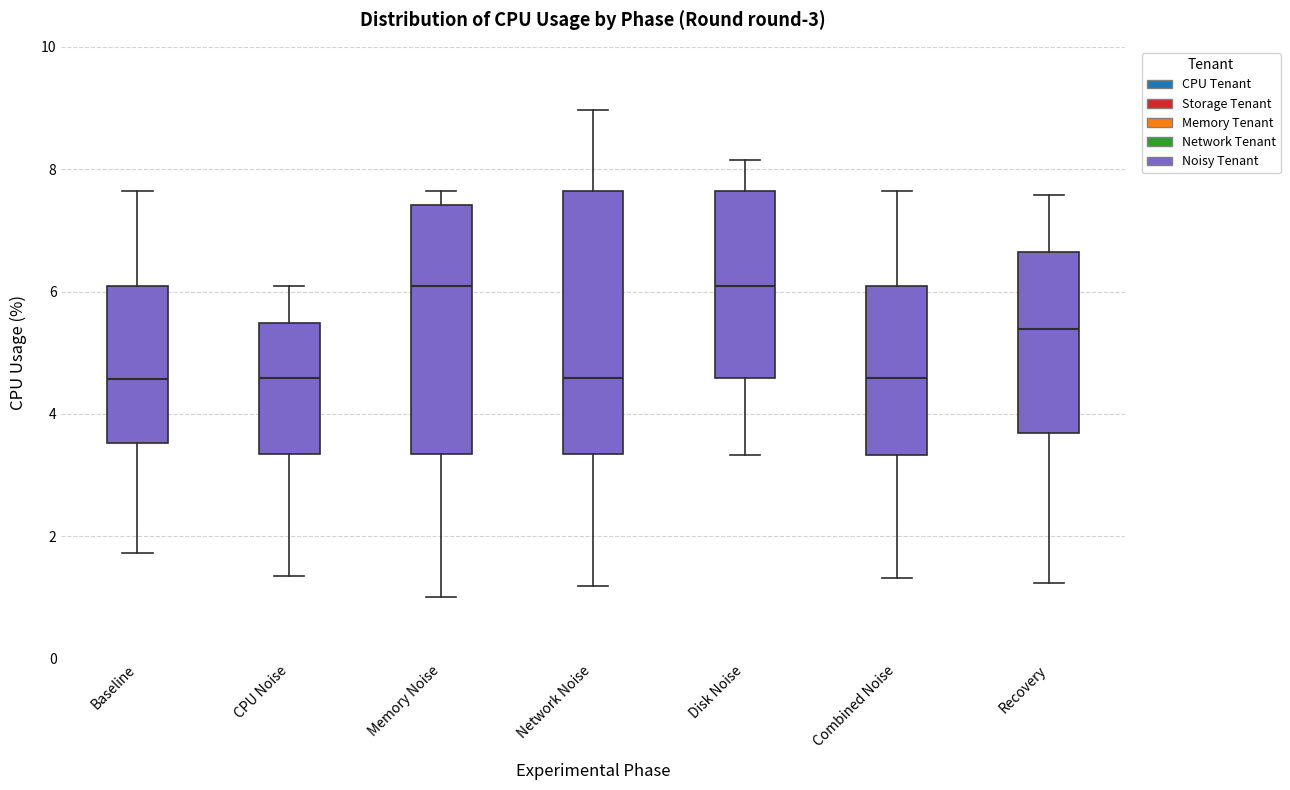

Comparing the boxes themselves (not the whiskers), which one is the tallest?

Network Noise